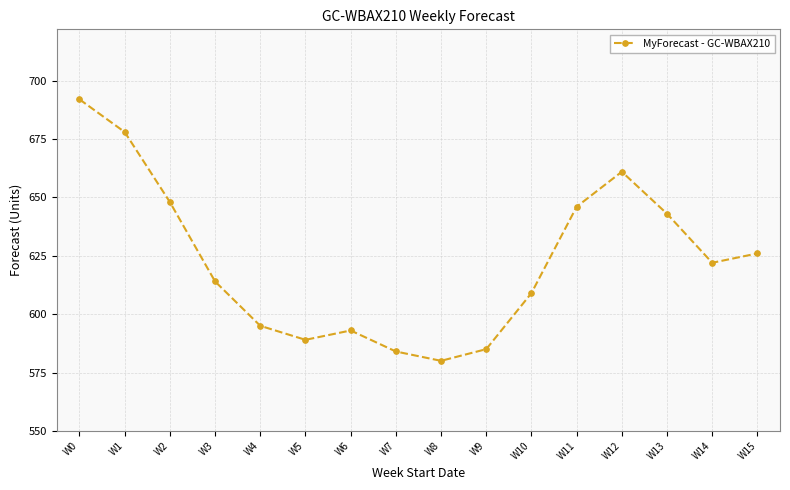

How many interior local valleys (lower than both neighbors) does the data have?

3